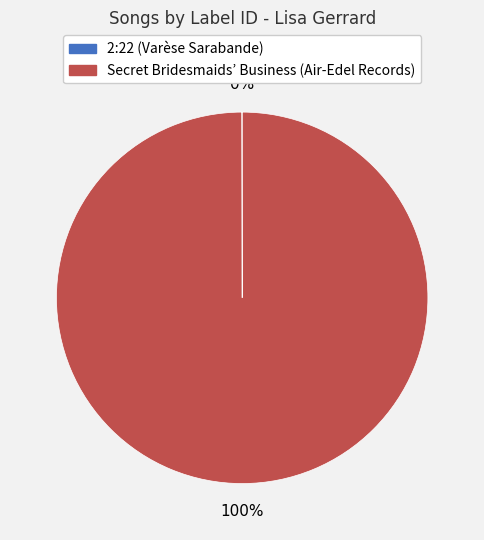

Which category has the biggest portion of the pie?

Secret Bridesmaids’ Business (Air-Edel Records)